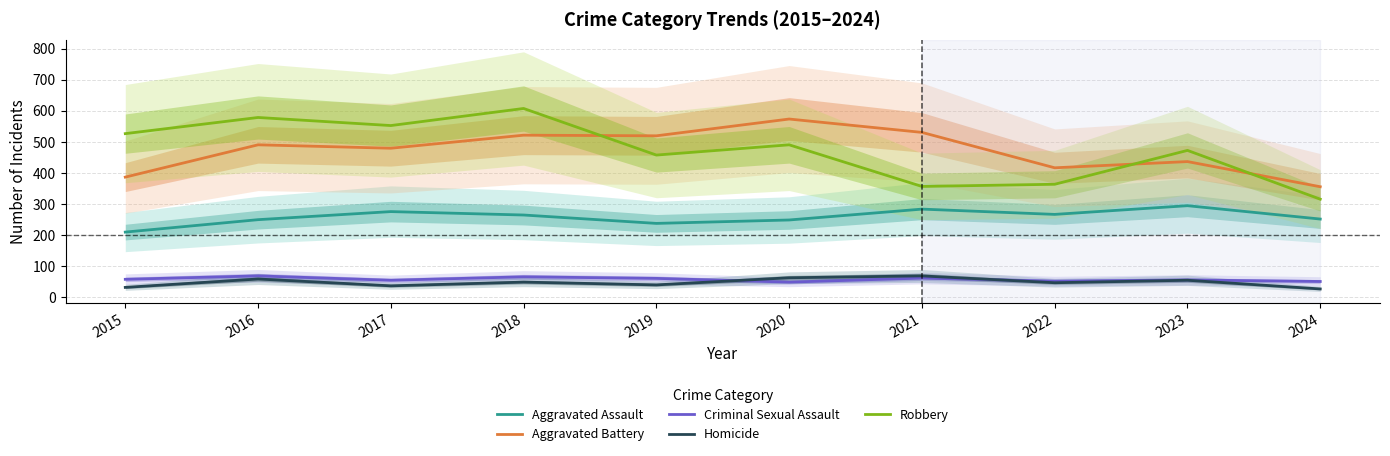

Which series has the largest total across all categories?

Robbery